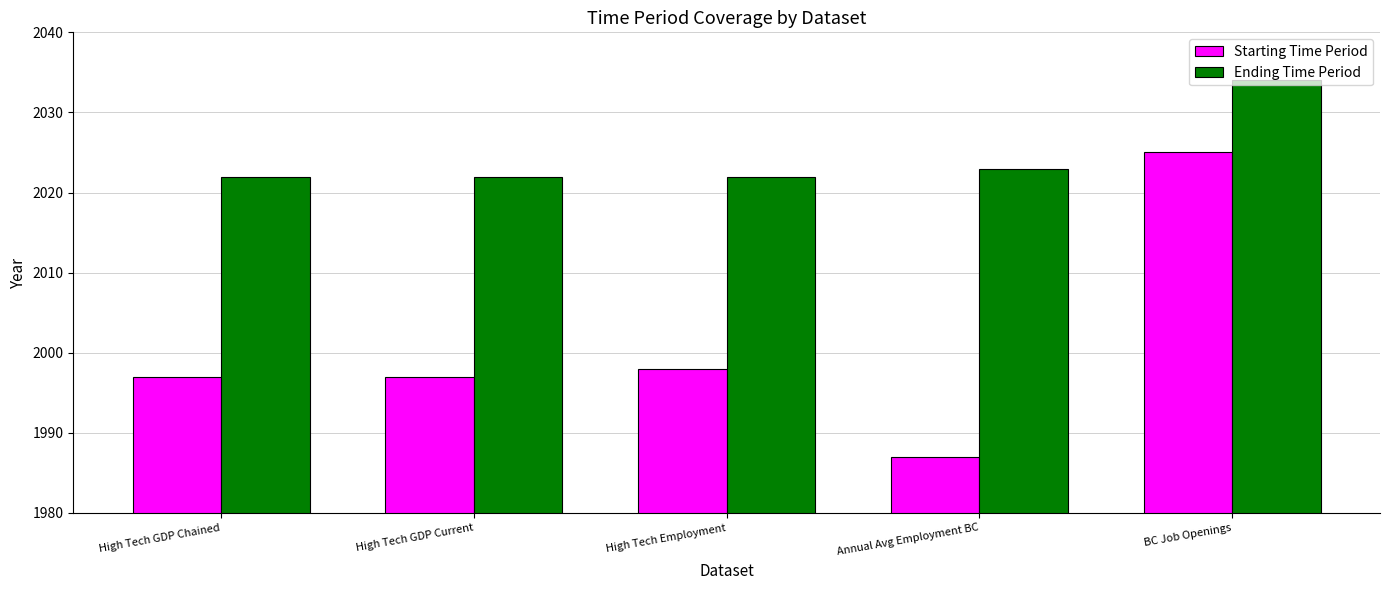

What is the total value across all series at Annual Avg Employment BC?

4010